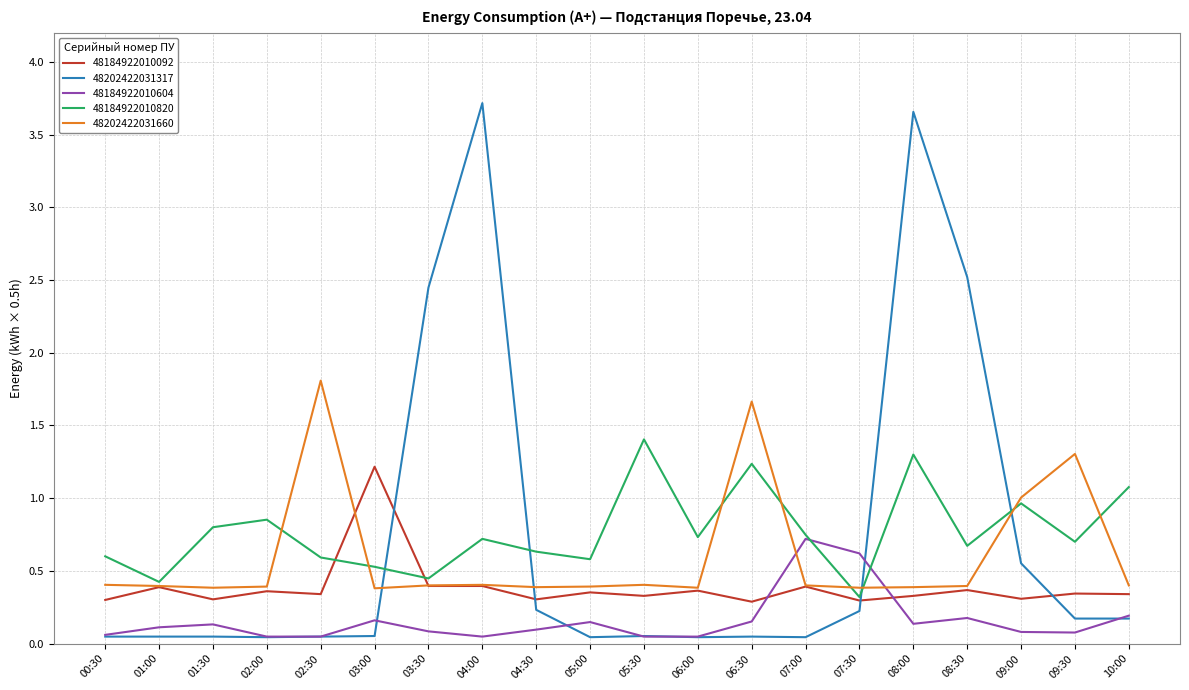

What is the difference between the second highest and minimum values in the 48202422031660 series?

1.3